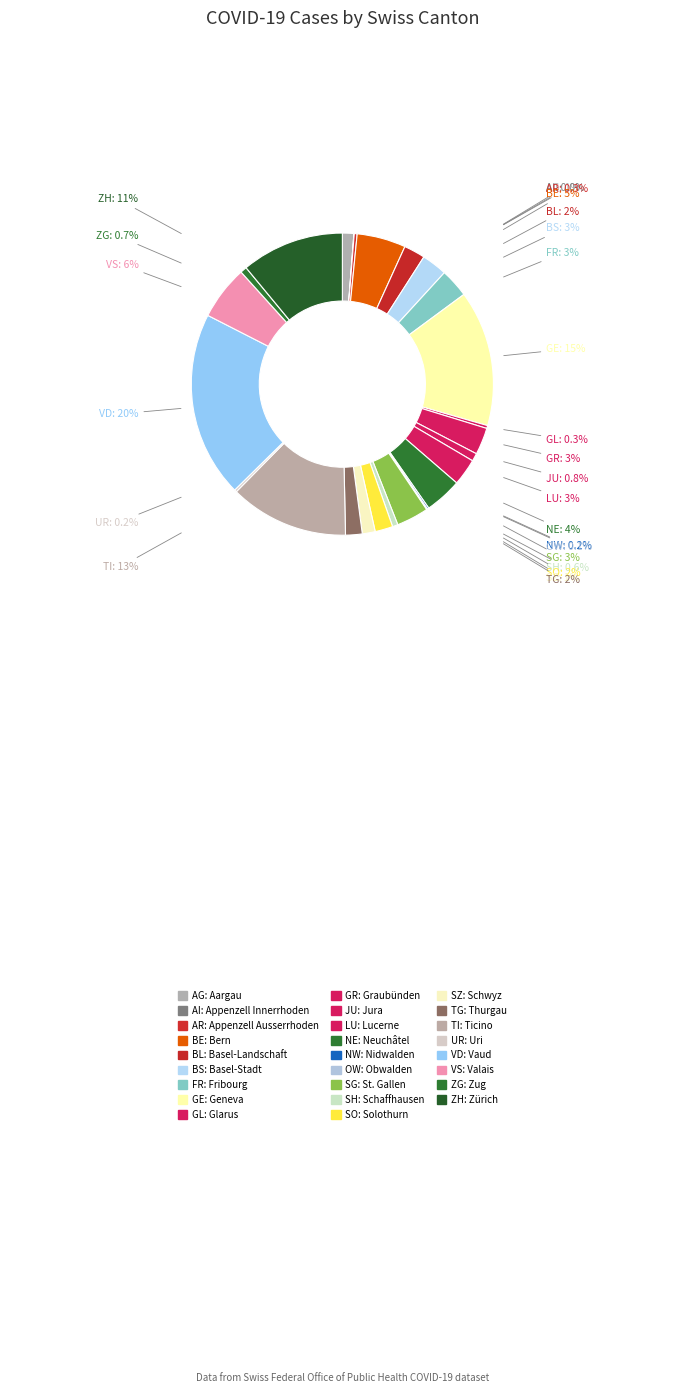

How many slices are in this pie chart?

26